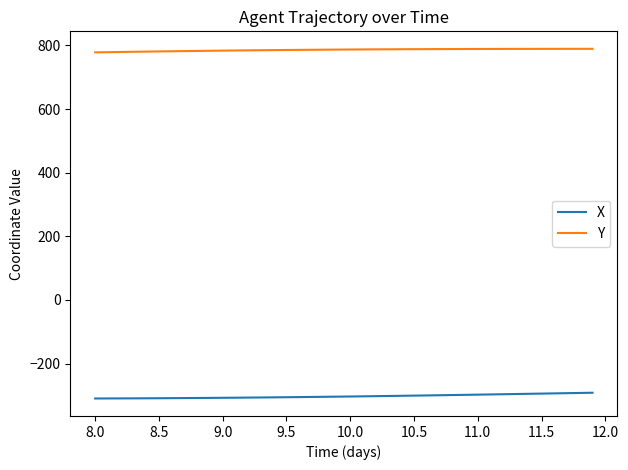

Which series has the widest spread of values?

X